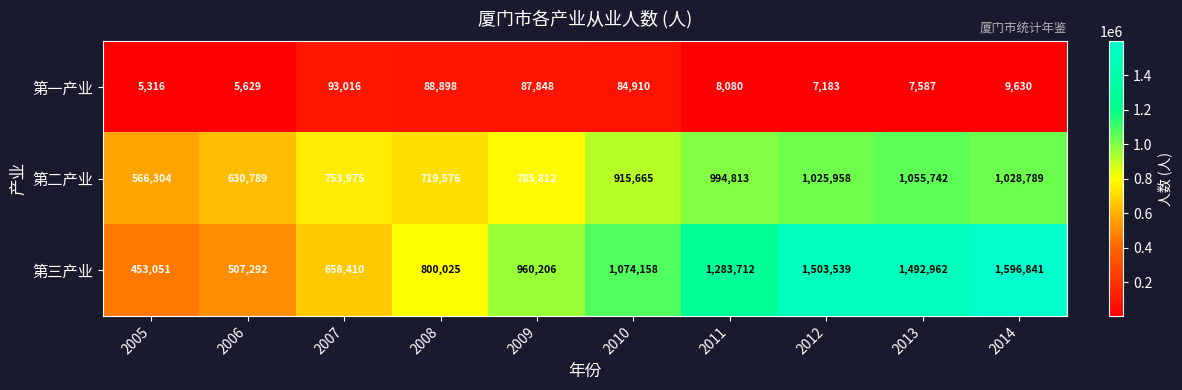

At which label is 第一产业 closest to 49166?

2010